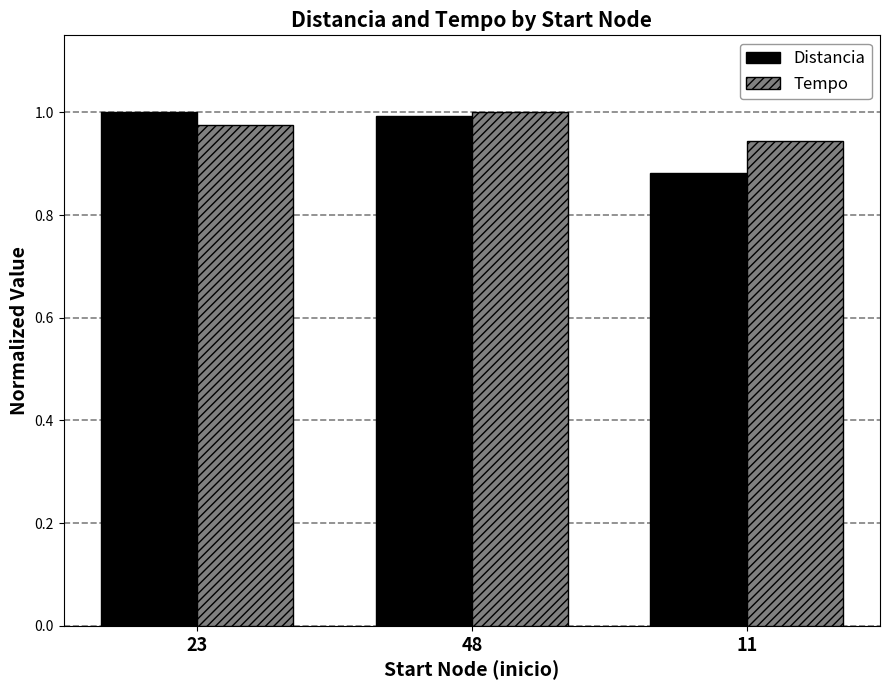

At which label is Tempo closest to 0?

11